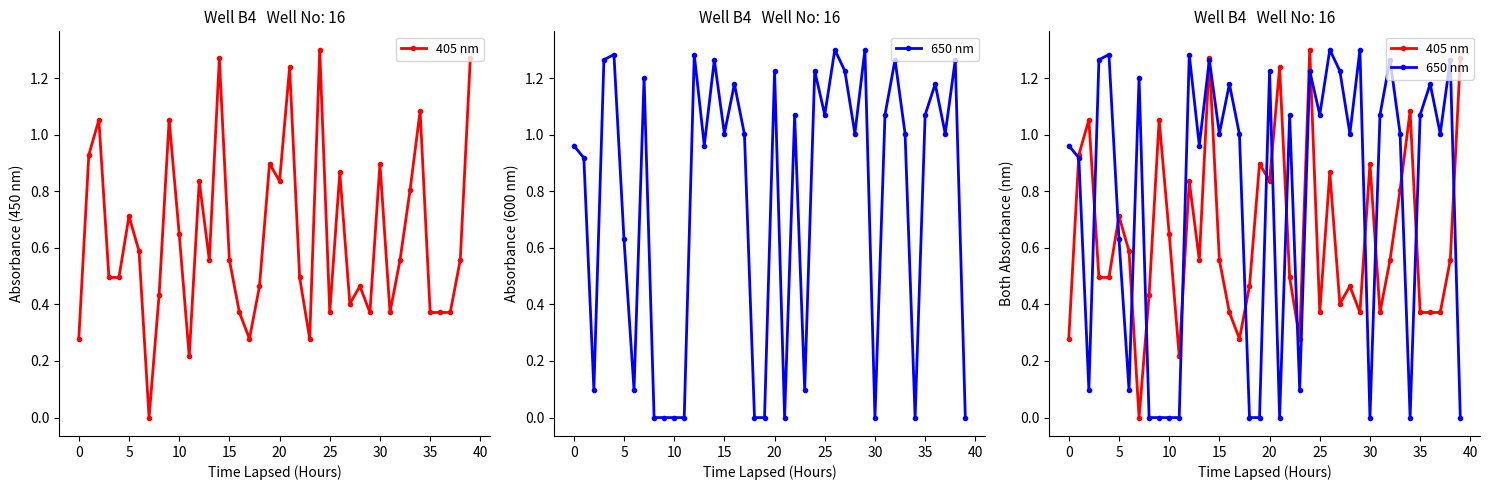

Which label corresponds to the smallest value in the chart?

30